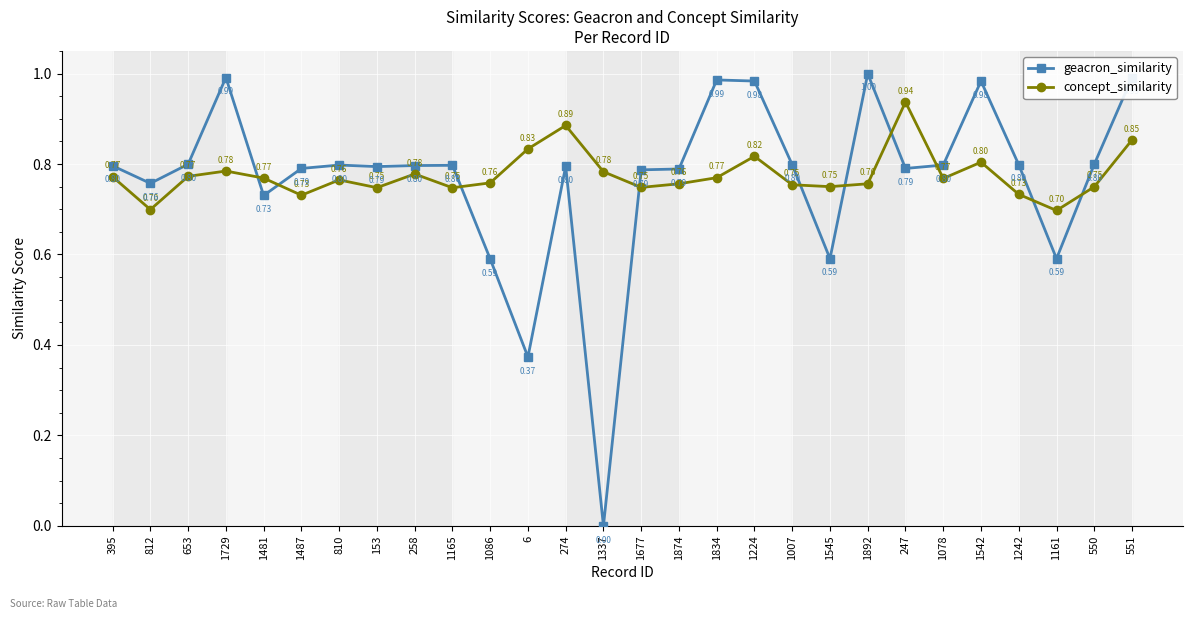

What is the sum of the concept_similarity values at 653 and 551?

1.6